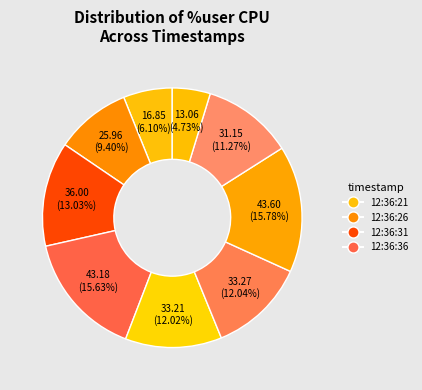

How many slices are in this pie chart?

9